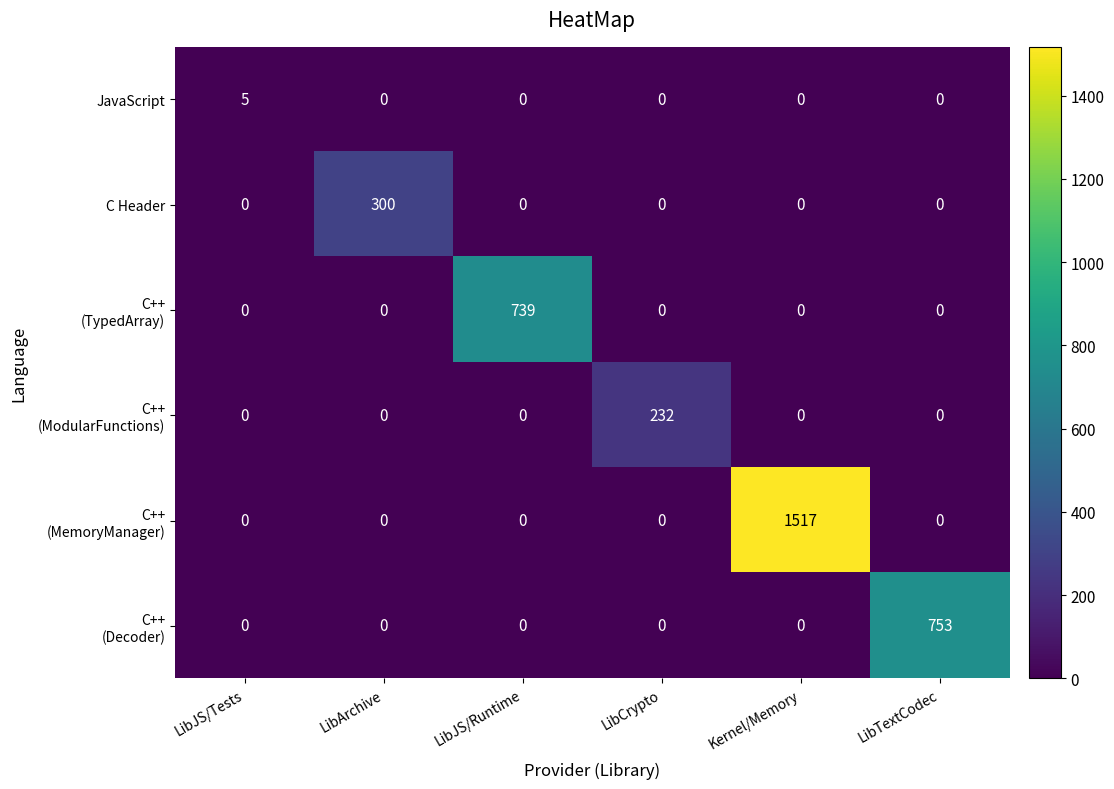

Which series changed the most between LibArchive and LibCrypto?

C Header